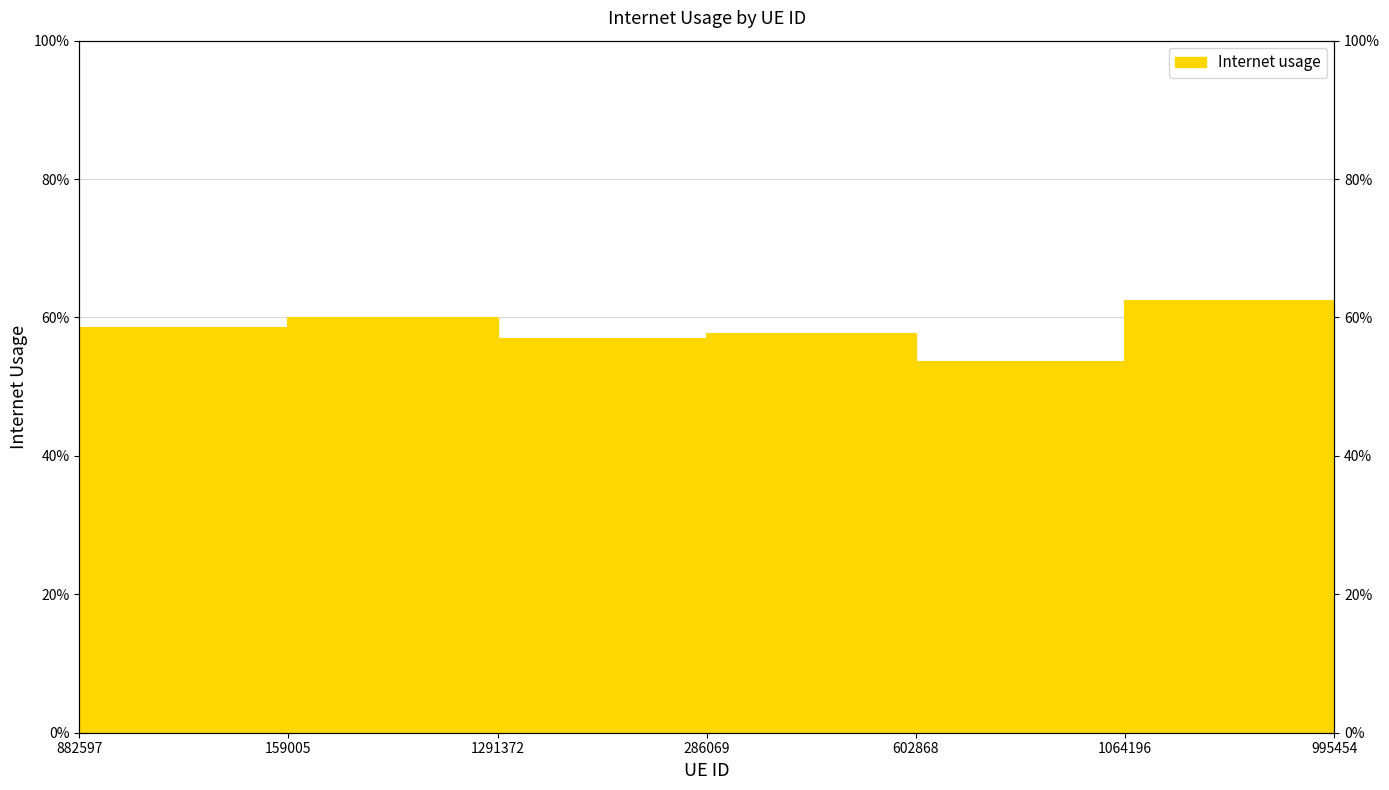

Reading left to right, what are all the values shown in this chart?

0.6	0.6	0.6	0.6	0.5	0.6	0.5